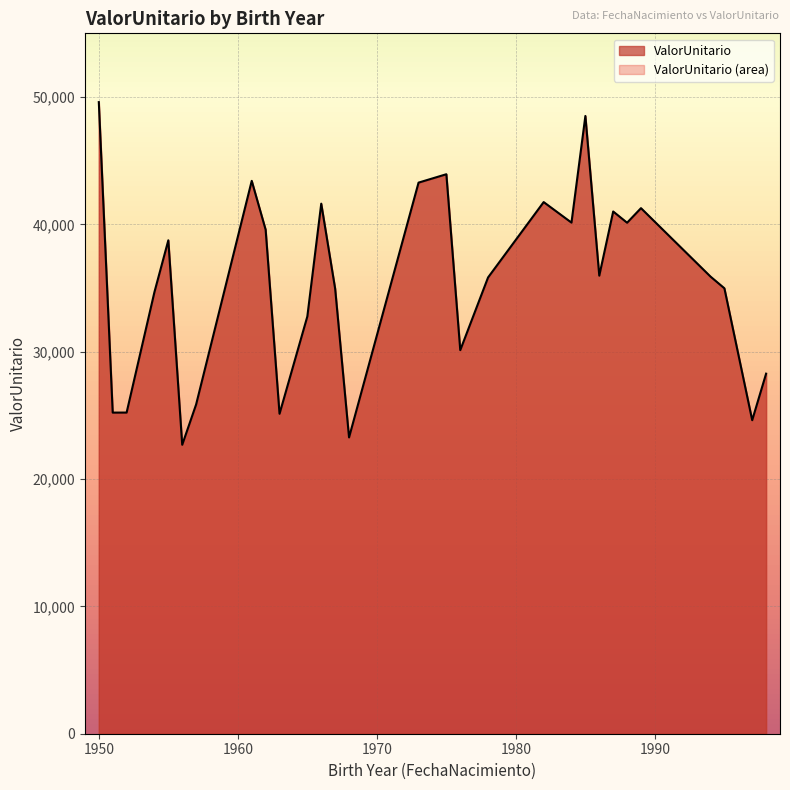

How many interior local valleys (lower than both neighbors) does the data have?

9